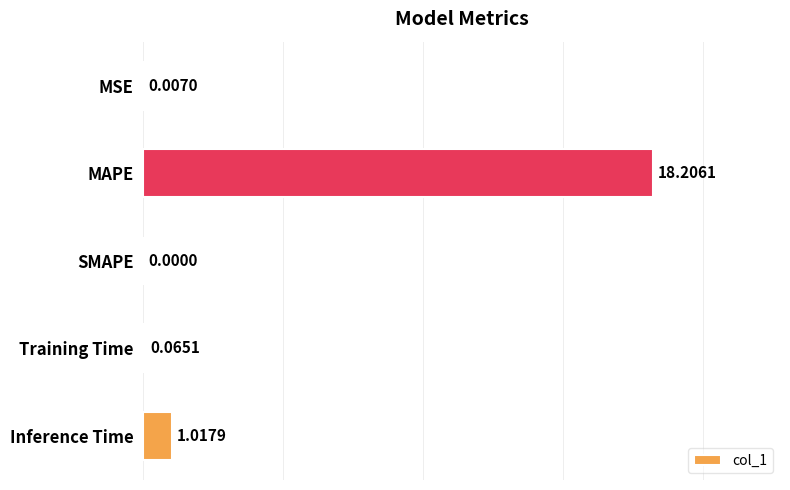

What is the average value?

3.9